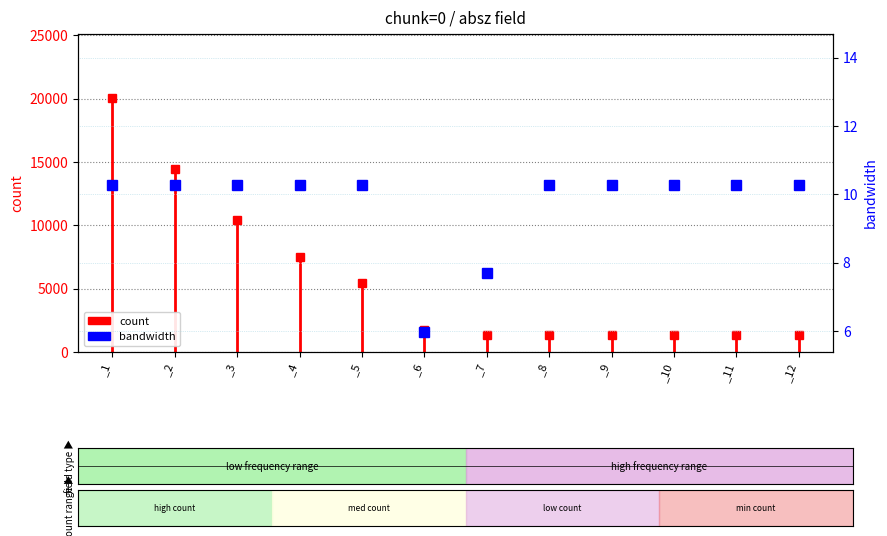

What is the greatest value displayed?

10.3